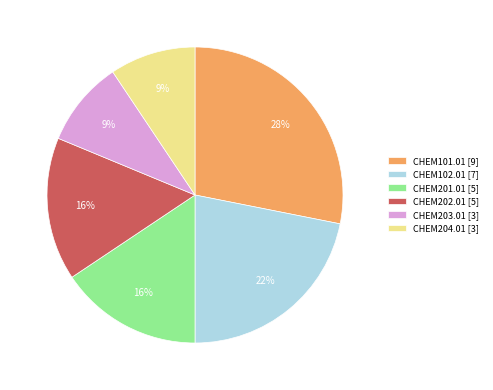

Is there a majority slice in this chart?

No